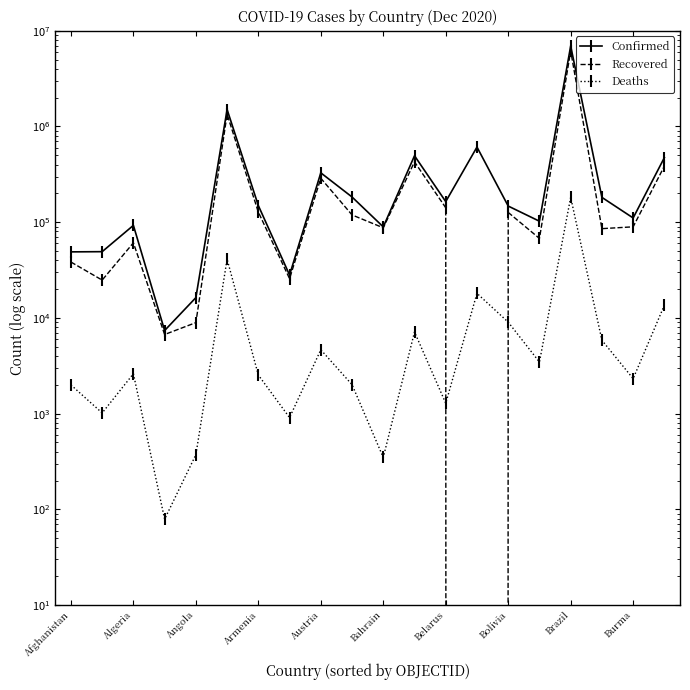

Is this an area chart (filled region under the line)?

No